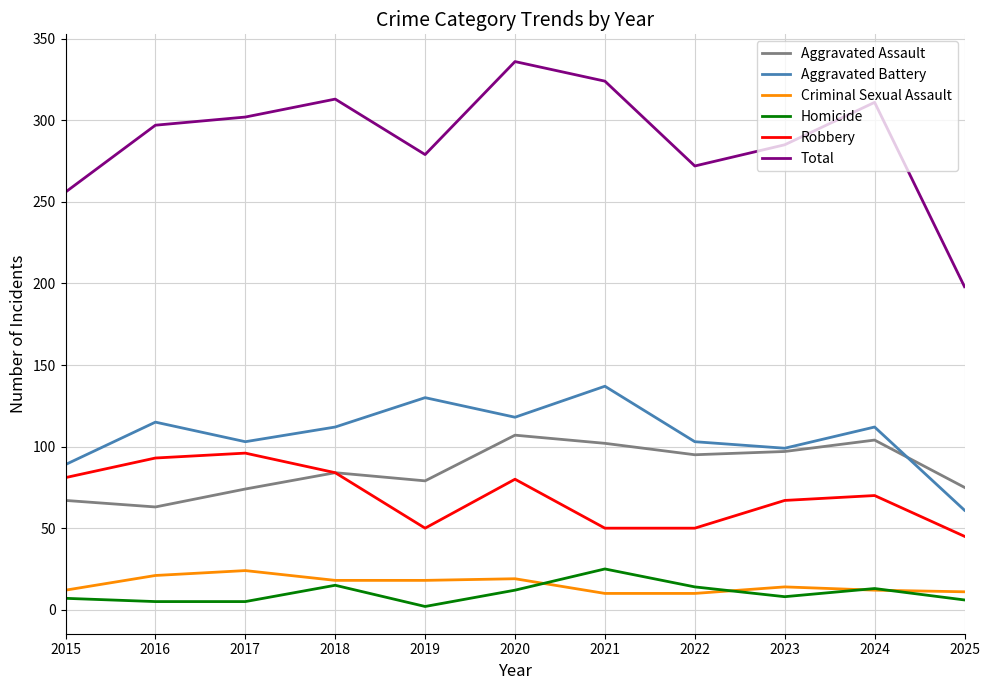

What value does the Aggravated Battery series have at 2019?

130